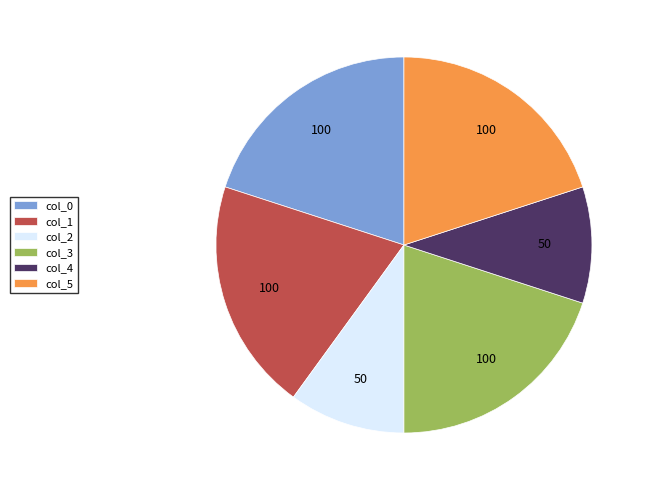

Approximately how many times larger is the value at col_5 compared to col_2?

2.0